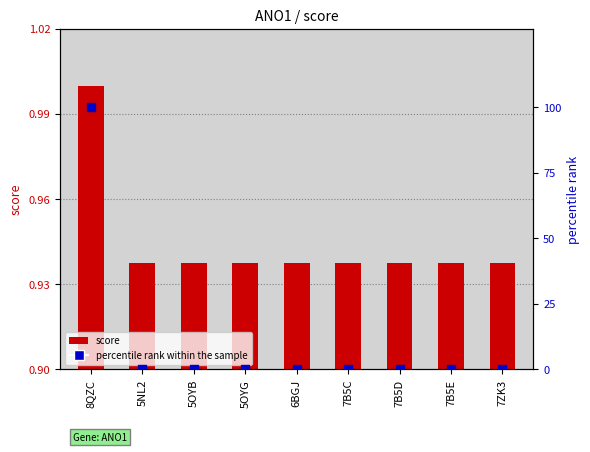

Which series has the widest spread of Y values?

percentile rank